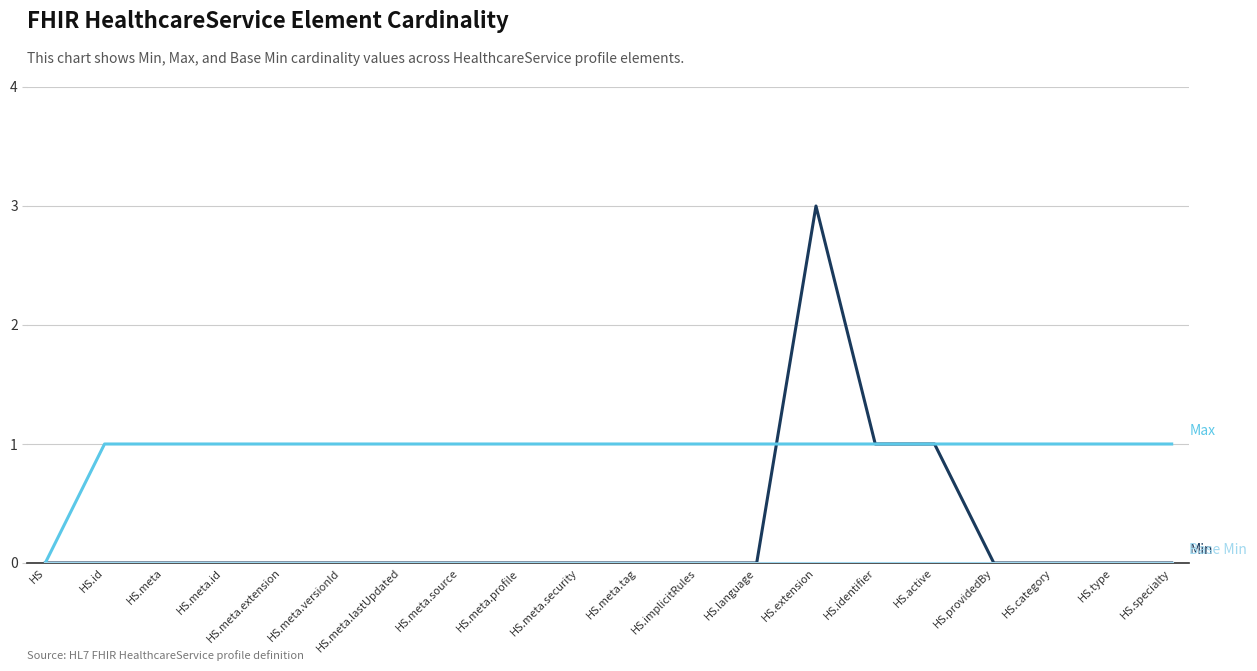

At which category is the sum across all series the highest?

HS.extension